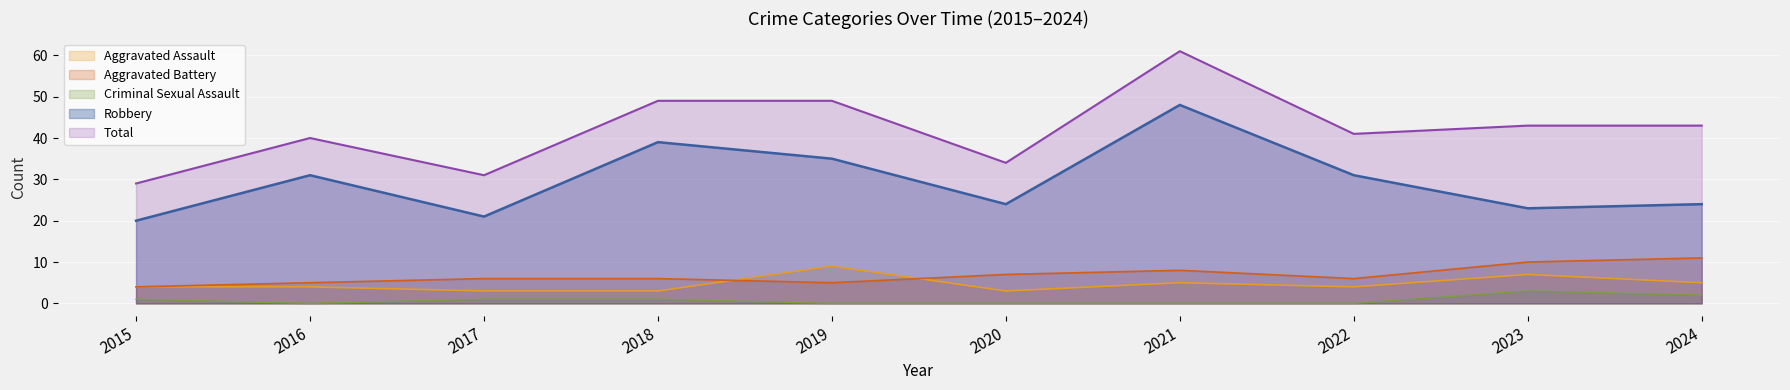

True or false: Total has a value of 43 at 2024.

True